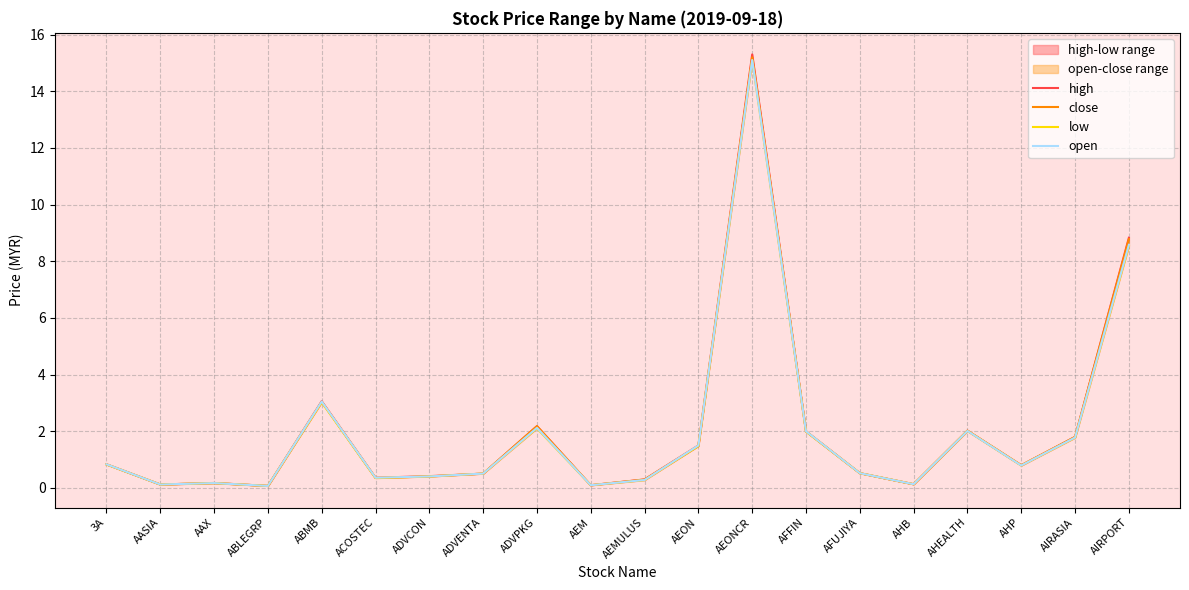

In low, how many points are lower than both neighbors (excluding endpoints)?

6